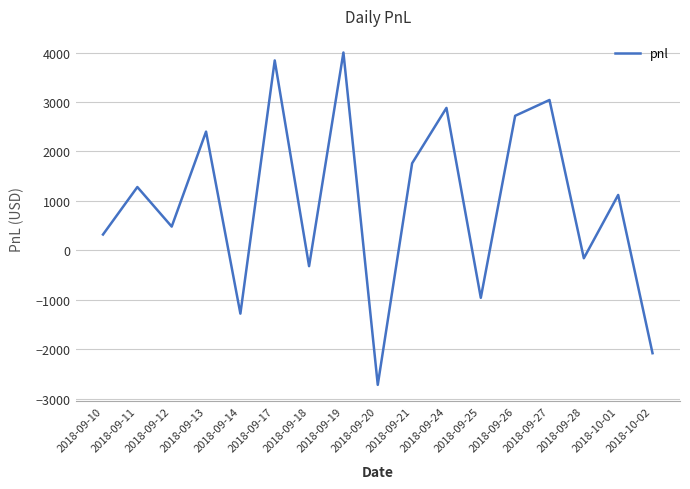

Which label corresponds to the largest value in the chart?

2018-09-19